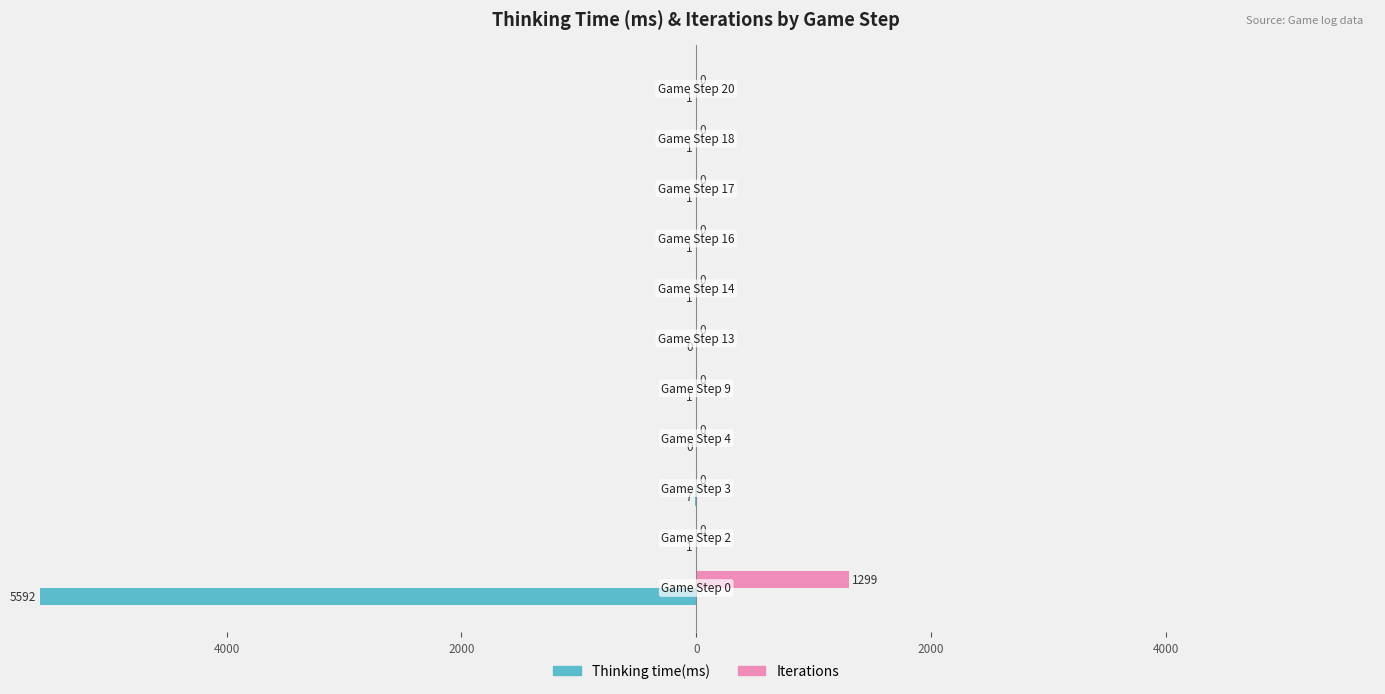

What are all the series names shown in the legend?

Thinking time(ms), Iterations